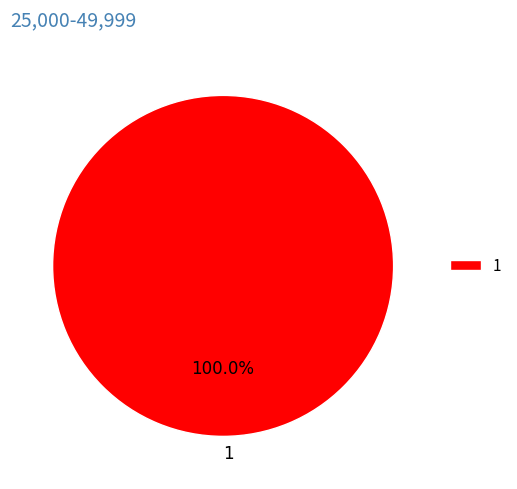

What is the majority slice?

1